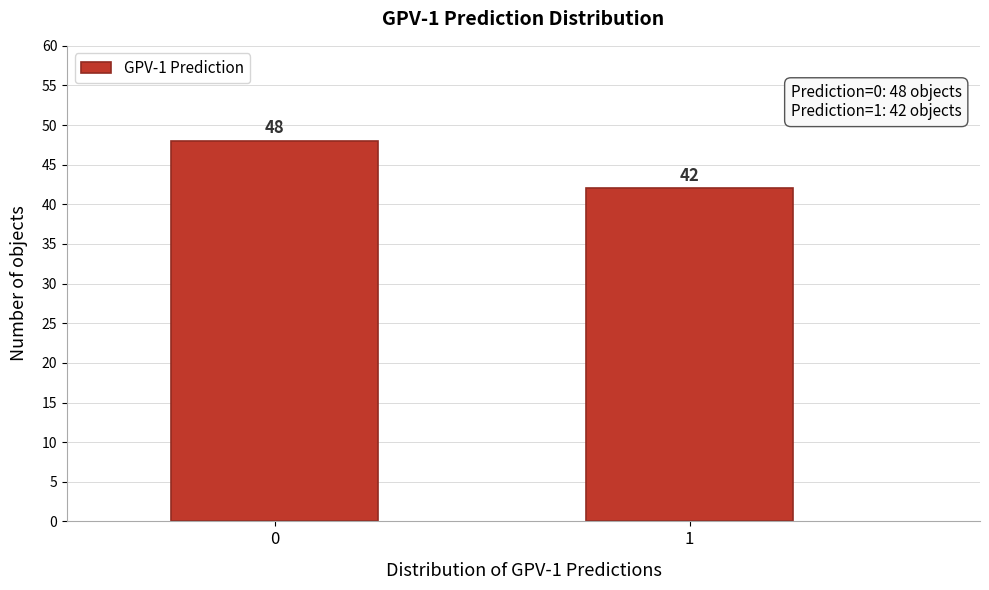

Reading right to left, extract all data points from this chart.

42	48